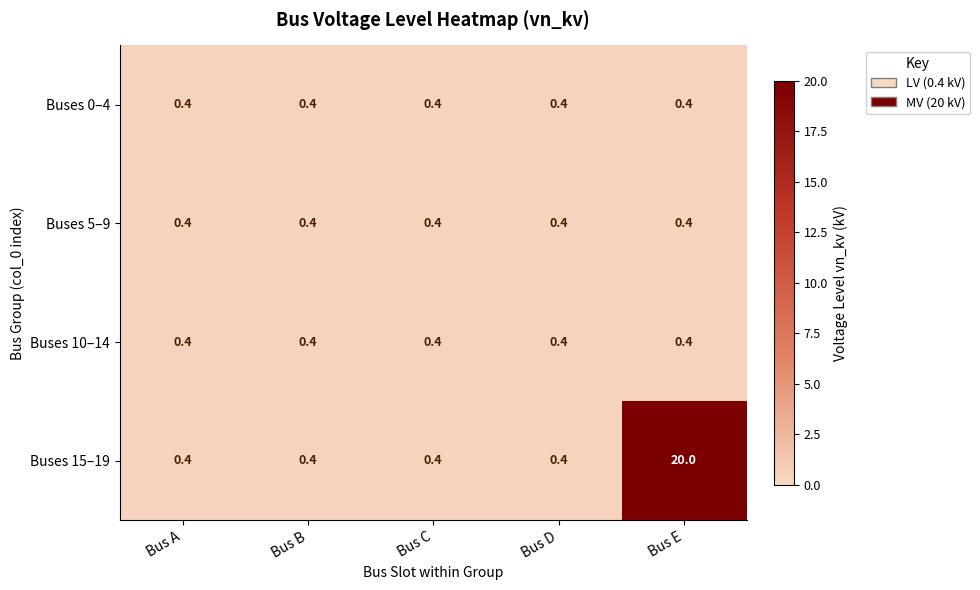

True or false: Buses 10–14 has a value of 0.4 at Bus C.

True